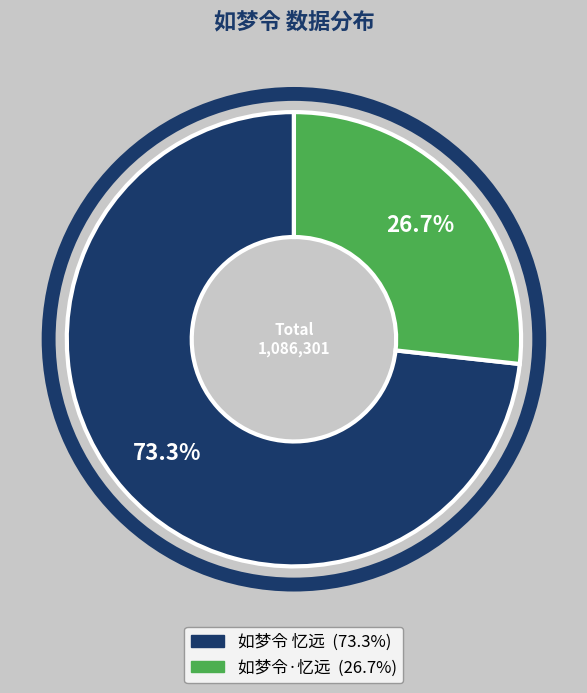

The 如梦令 忆远 slice represents 81% of the pie. True or false?

False